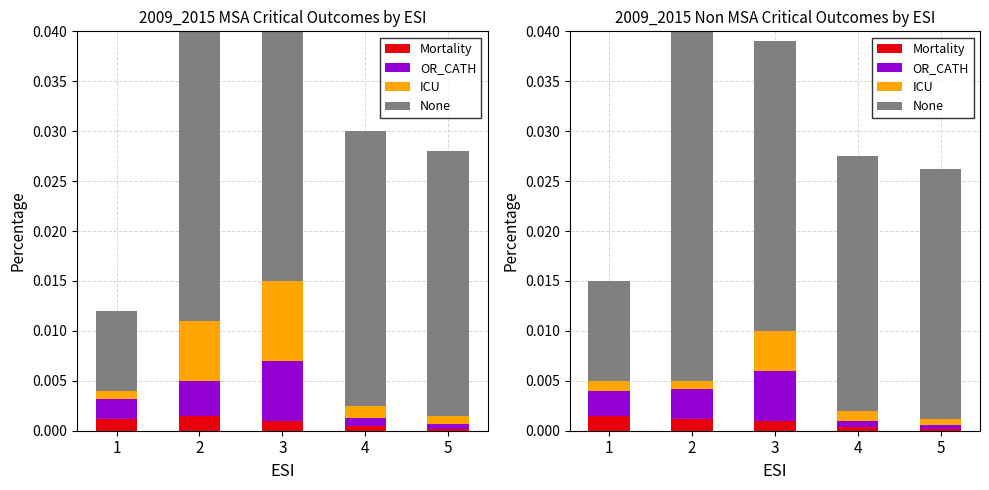

The value of Mortality at 1 is 0.0. True or false?

False